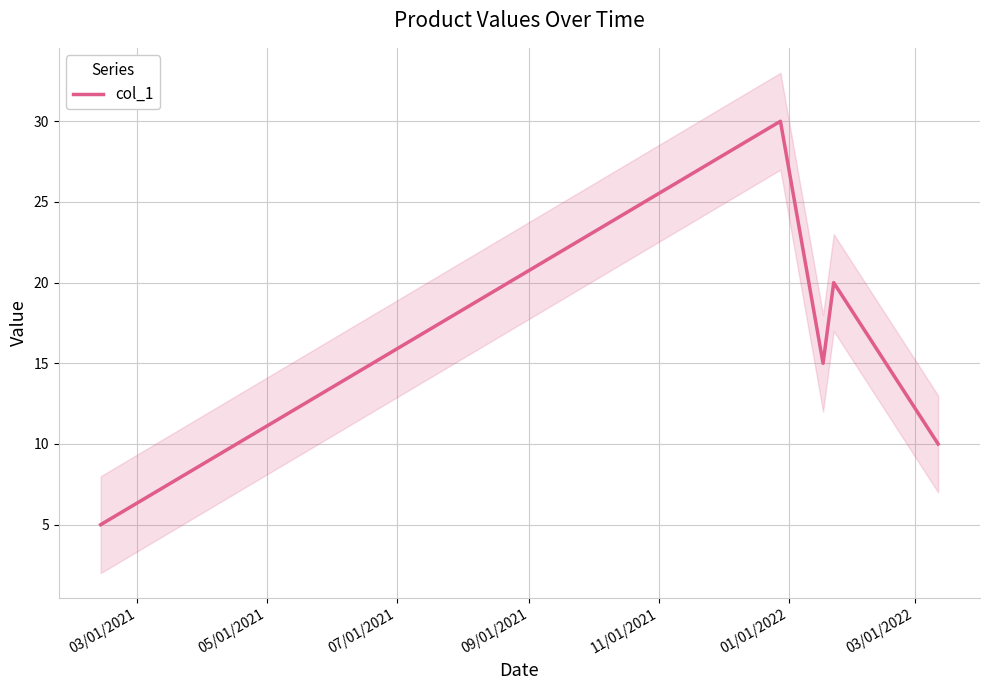

What is the lowest value of the col_1 series?

5